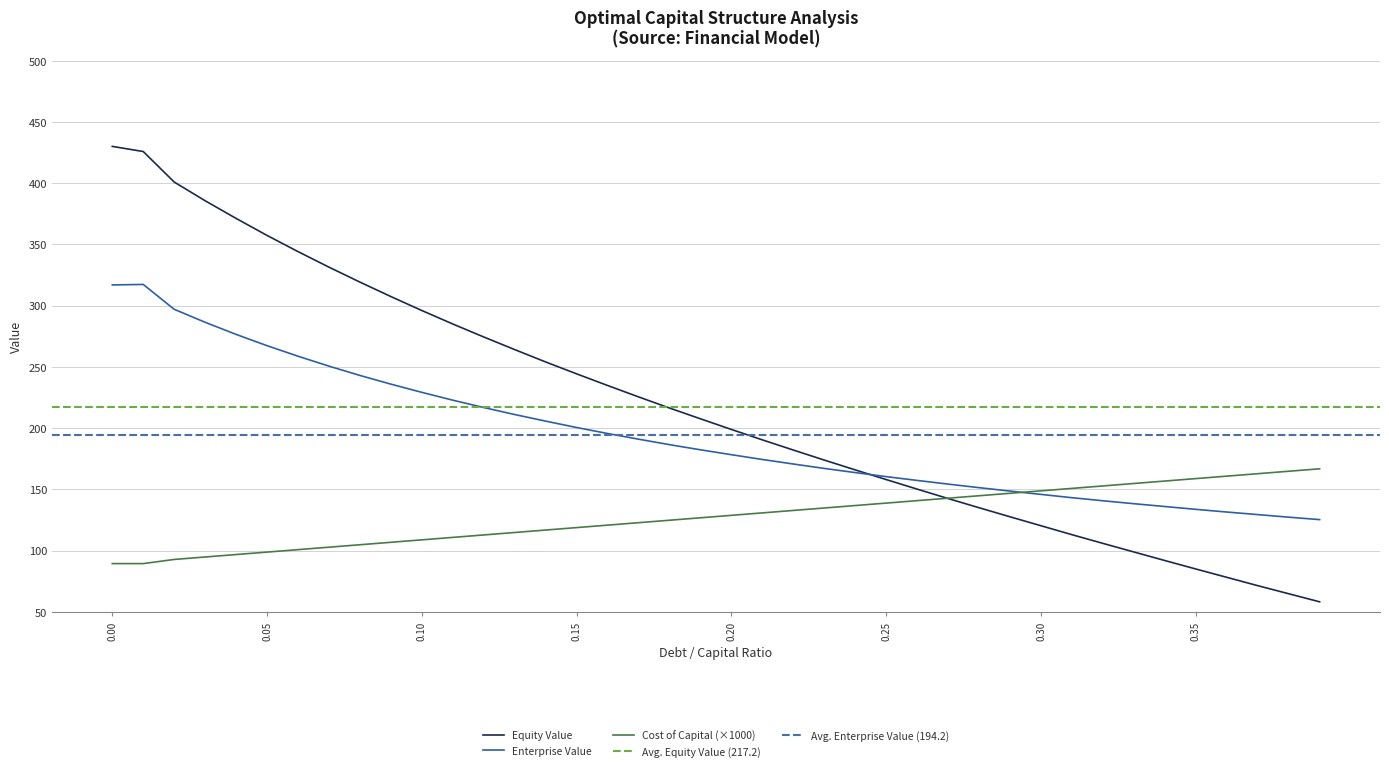

List the labels in order of debt_capital value, largest first.

0.39, 0.38, 0.37, 0.36, 0.35, 0.34, 0.33, 0.32, 0.31, 0.3, 0.29, 0.28, 0.27, 0.26, 0.25, 0.24, 0.23, 0.22, 0.21, 0.2, 0.19, 0.18, 0.17, 0.16, 0.15, 0.14, 0.13, 0.12, 0.11, 0.1, 0.09, 0.08, 0.07, 0.06, 0.05, 0.04, 0.03, 0.02, 0, 0.01